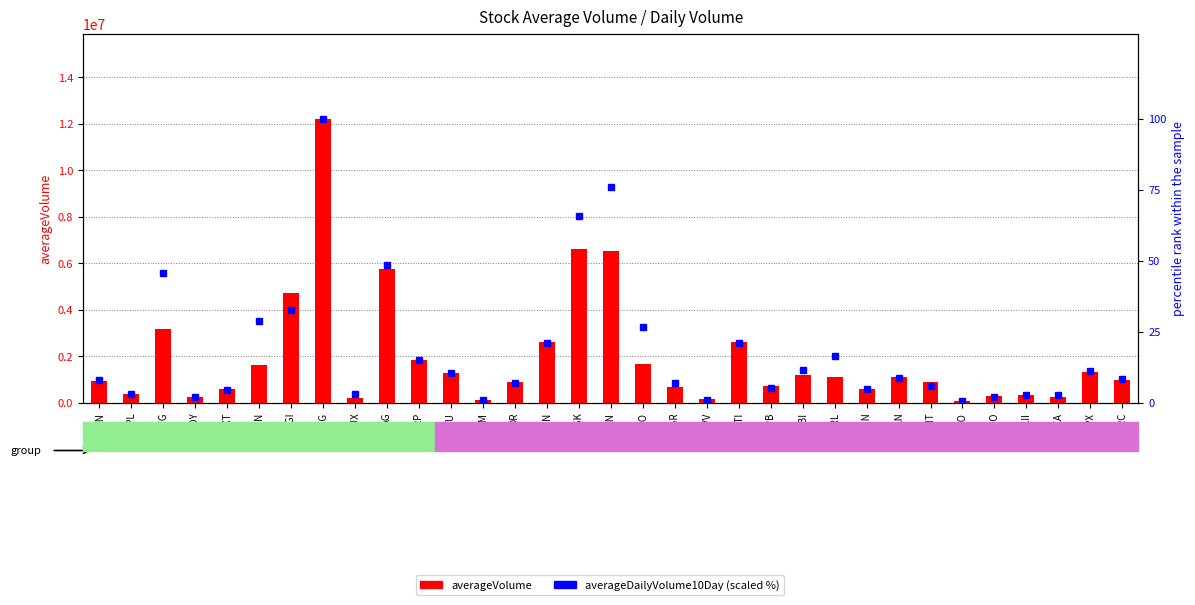

At which category is the sum across all series the highest?

BTG